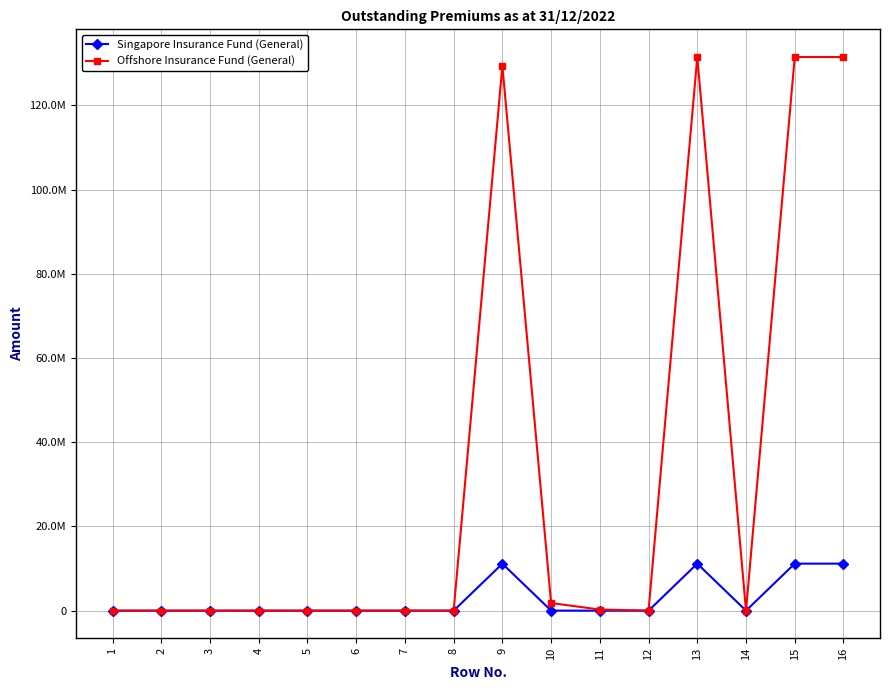

How many interior local valleys does the Singapore Insurance Fund (General) series have?

1